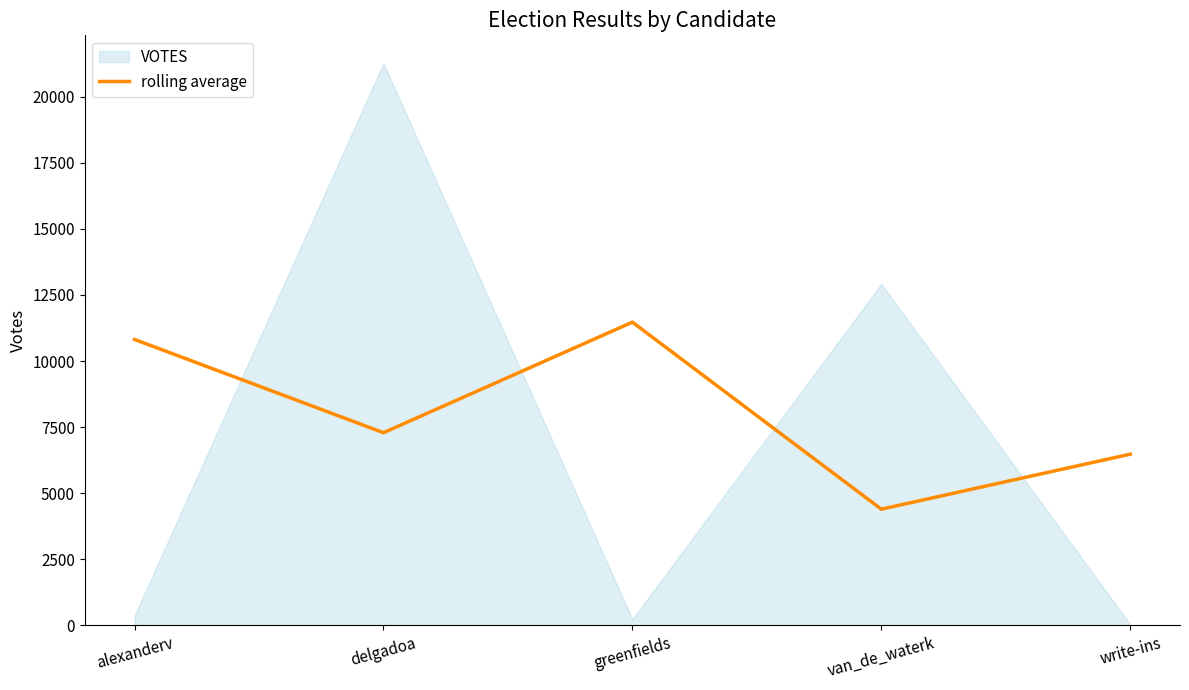

Reading right to left, extract all data points from this chart.

6476.5	4395.7	11469.7	7288.3	10815.5